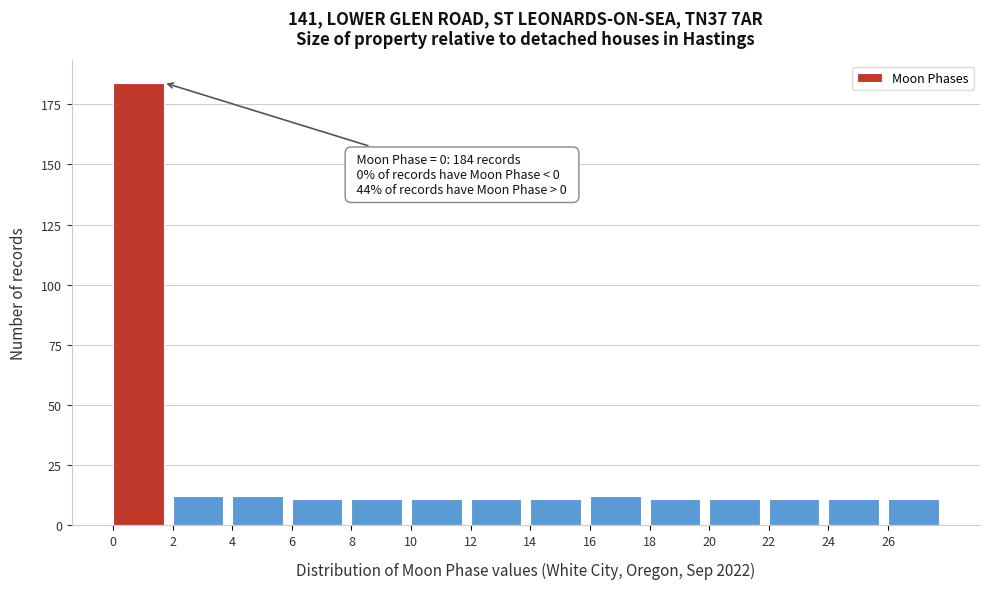

Which range on the x-axis has the tallest bar?

0 to 2